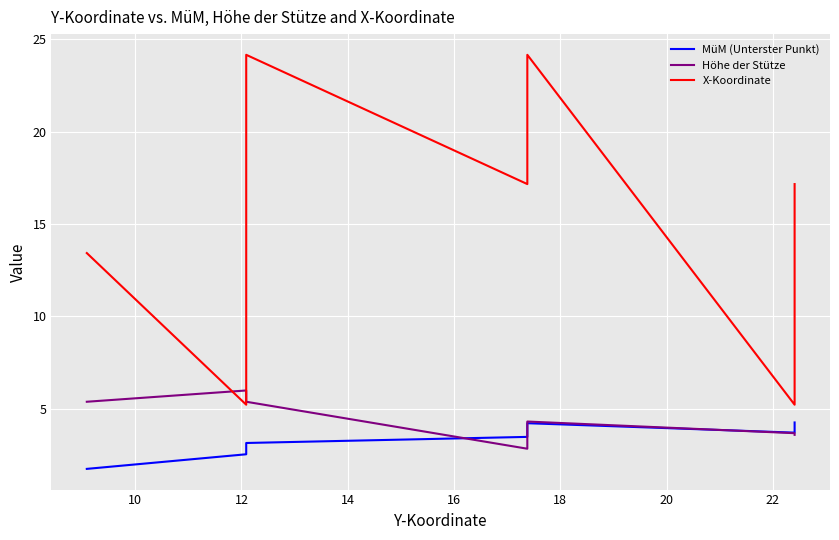

At how many categories does at least one series exceed 22?

2